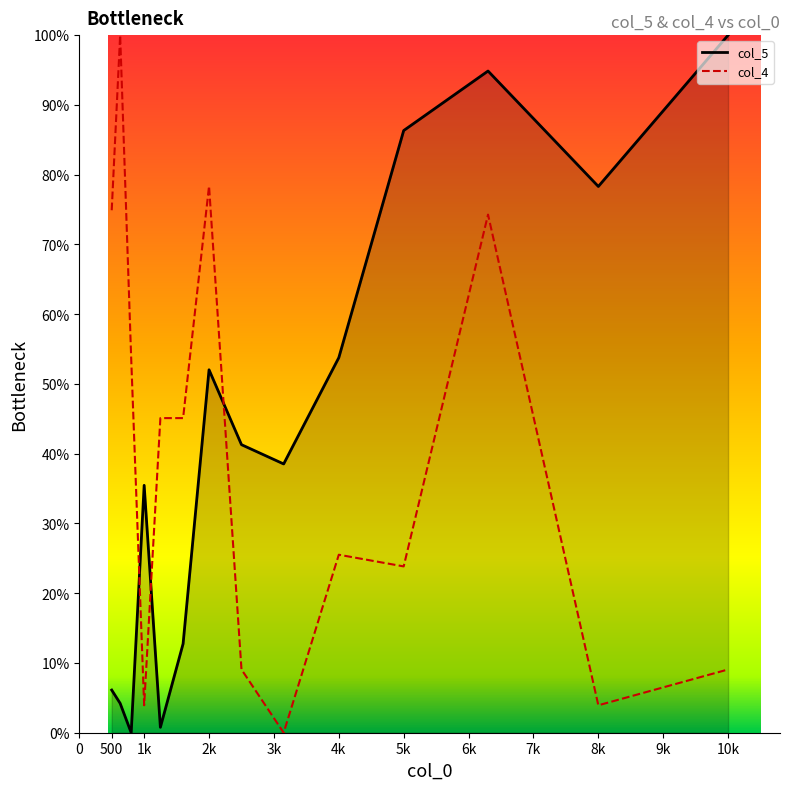

What is the maximum value for col_5?

100.0